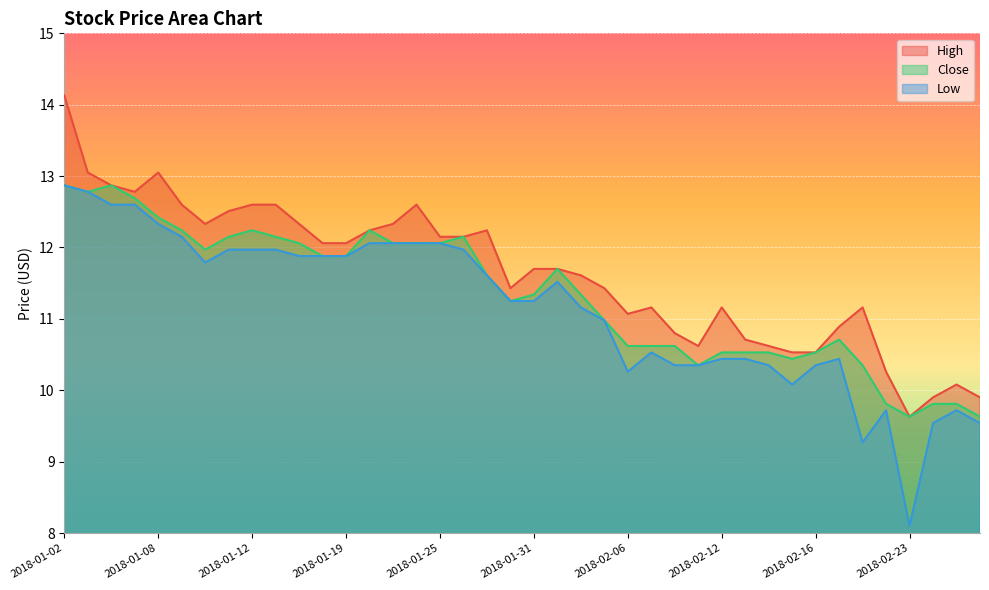

What is the highest value of the High series?

14.1